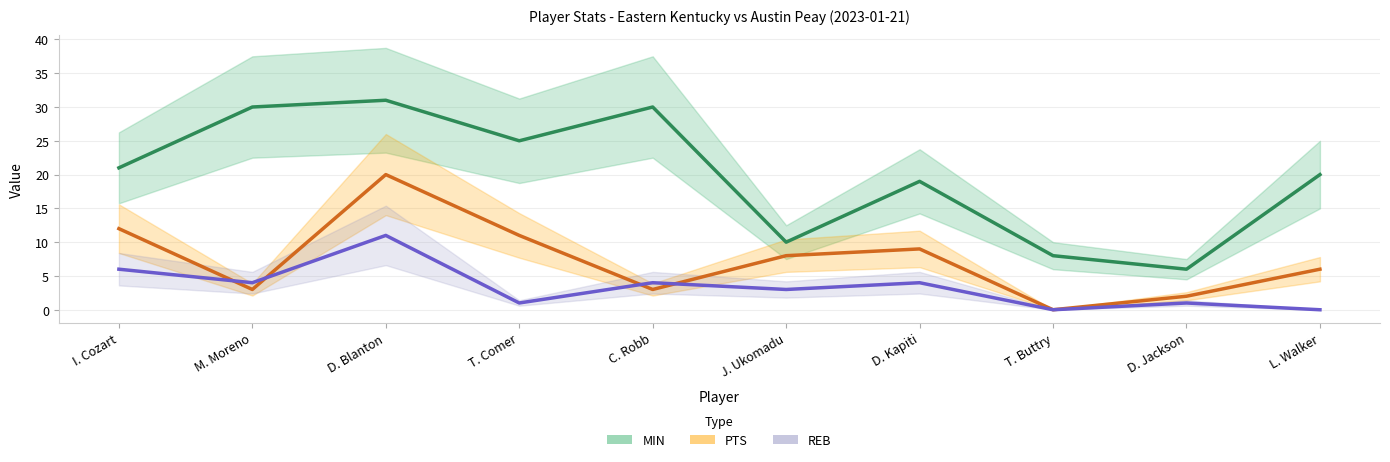

Between T. Buttry and D. Blanton, which is larger?

D. Blanton